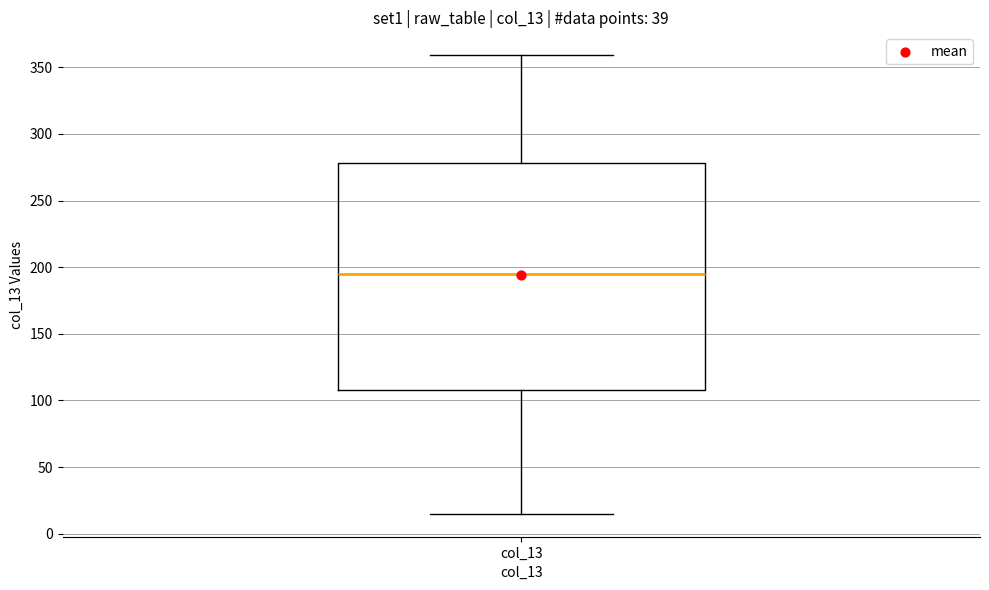

Transcribe this box plot: give where the median line is, the range the box spans, and where the two whiskers end, as read against the y-axis. The values are not printed on the chart, so give them approximately, as read against the axis.

median 195, box 110 to 280, whiskers 15 to 360